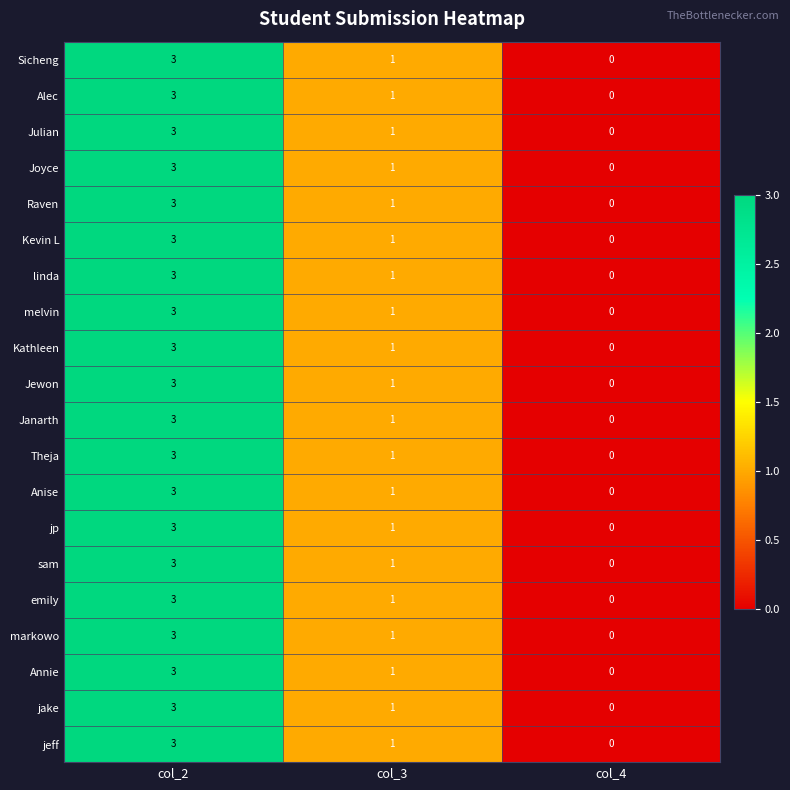

List the labels in order of jeff value, smallest first.

col_4, col_3, col_2